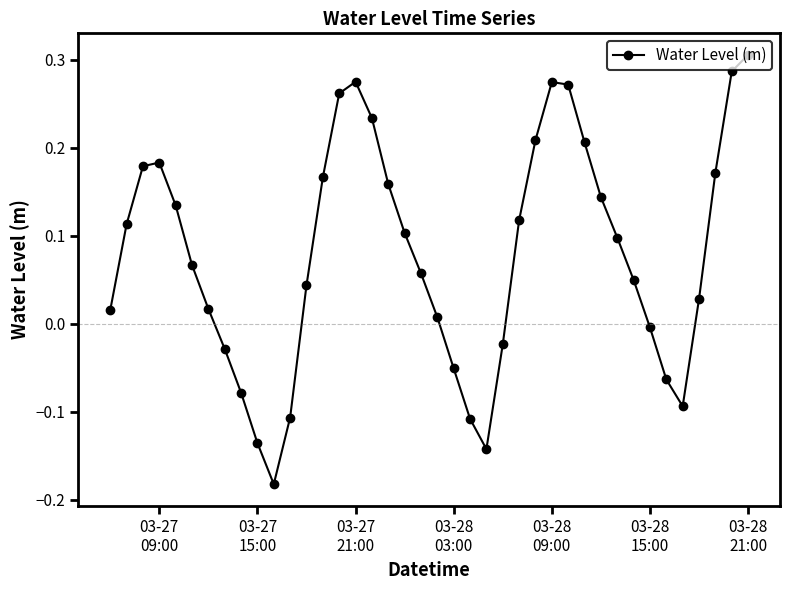

What is the sum of all values?

3.2